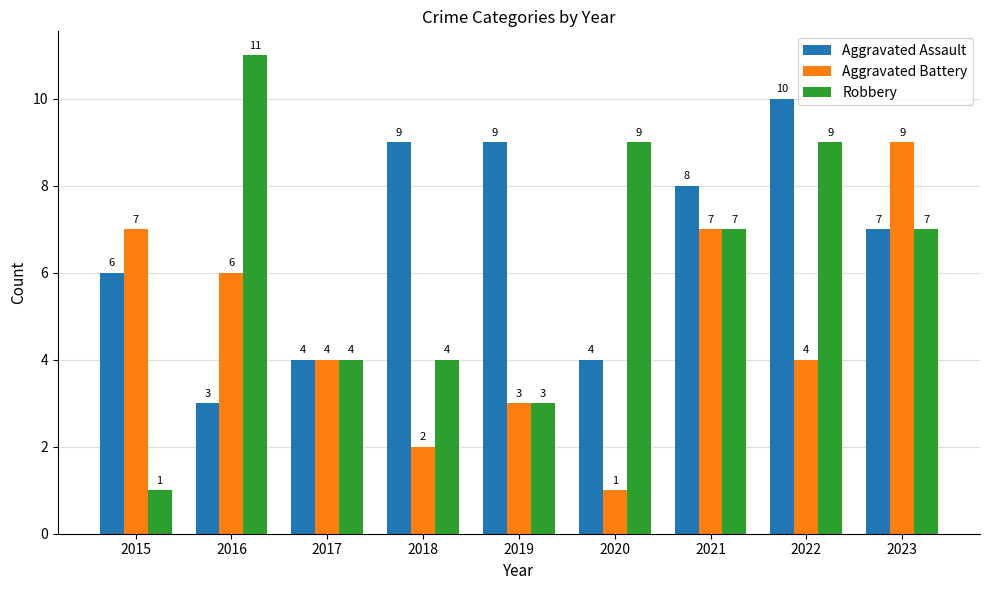

Is the value of Aggravated Battery at 2019 greater than the value of Aggravated Assault at 2015?

No